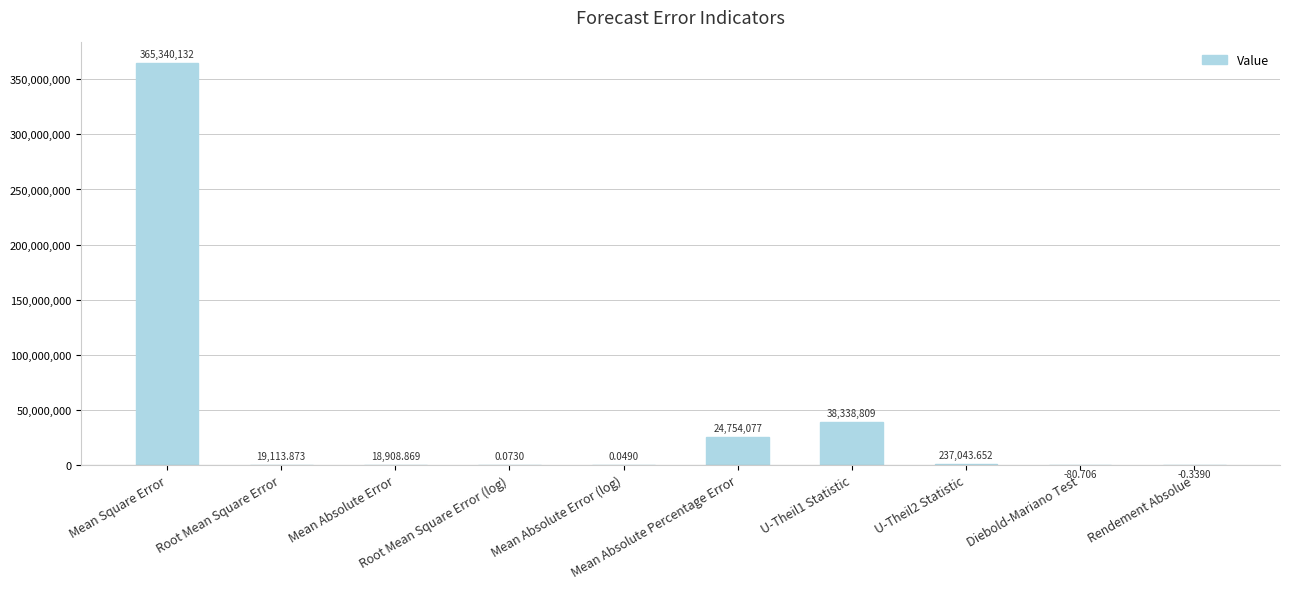

The chart shows a value of 237043.7 at U-Theil2 Statistic. True or false?

True